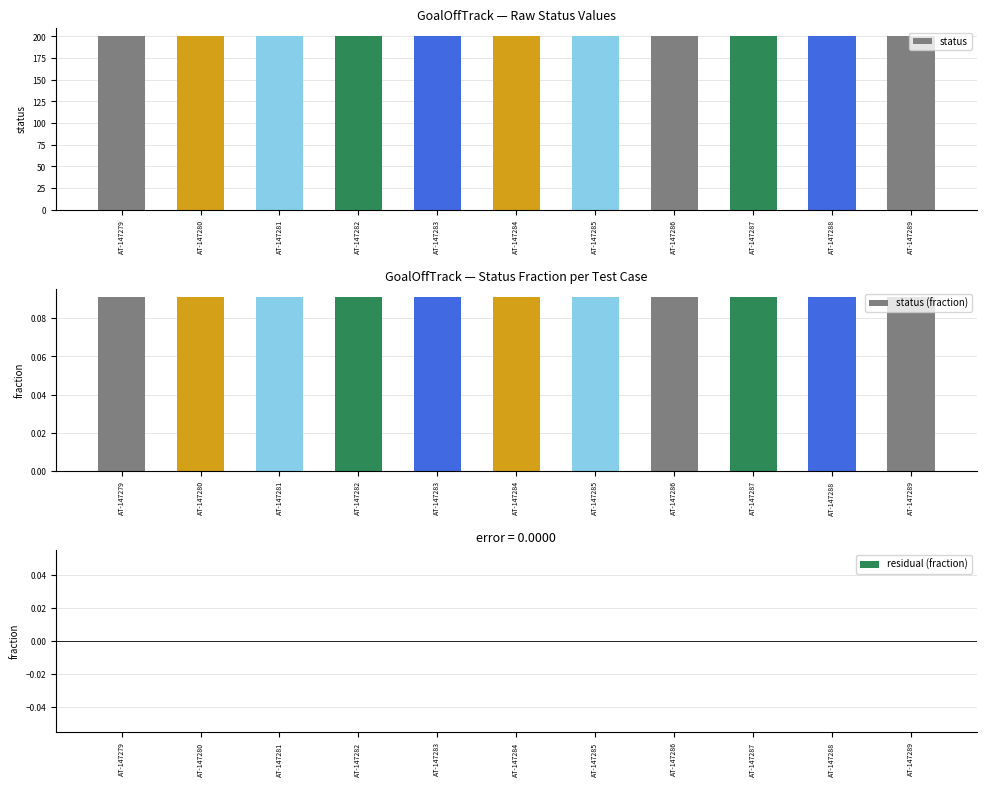

What is the value of the status bar at the 6th from the left?

200.0